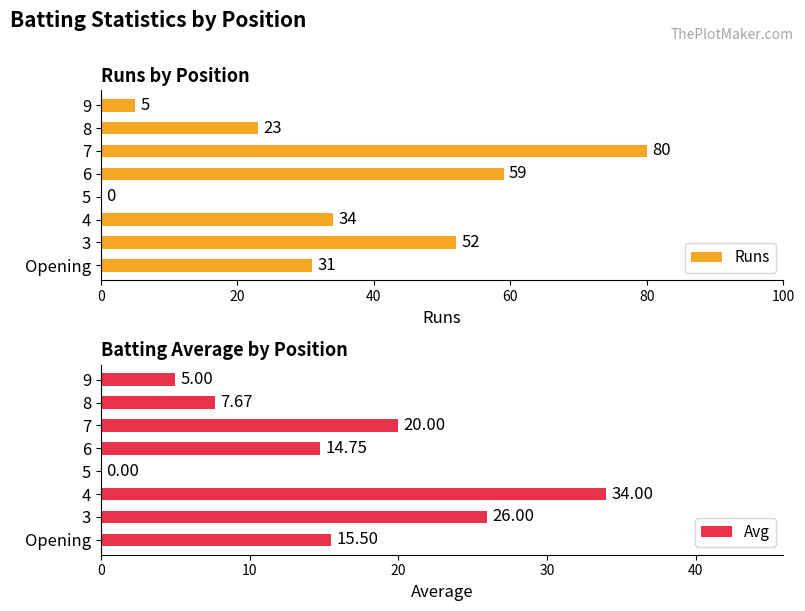

Are the bars horizontal?

Yes